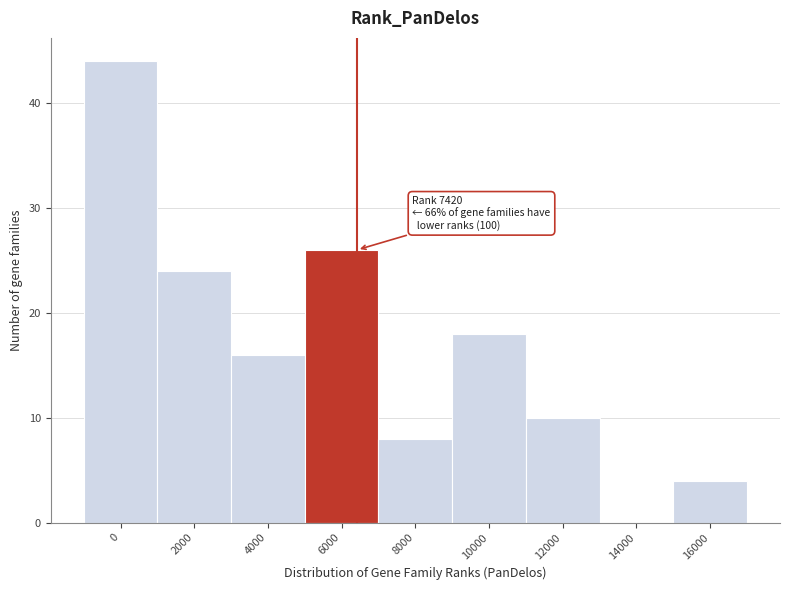

Reading right to left, extract all data points from this chart.

16000=4	14000=0	12000=10	10000=18	8000=8	6000=26	4000=16	2000=24	0=44